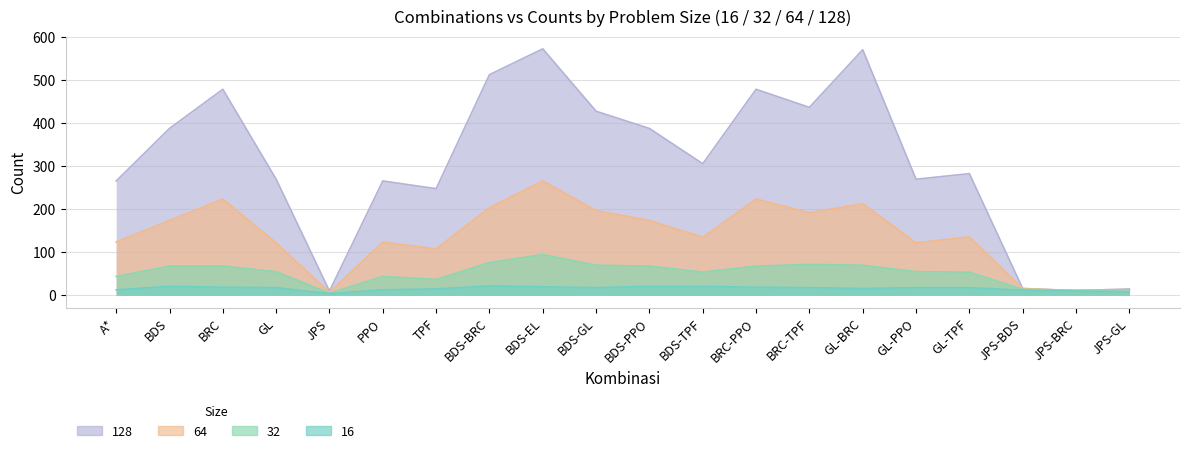

Reading left to right, extract all data points from this chart.

16: A*=13	BDS=21	BRC=19	GL=18	JPS=4	PPO=13	TPF=15	BDS-BRC=22	BDS-EL=20	BDS-GL=18	BDS-PPO=21	BDS-TPF=21	BRC-PPO=19	BRC-TPF=18	GL-BRC=16	GL-PPO=18	GL-TPF=18	JPS-BDS=12	JPS-BRC=10	JPS-GL=8
32: A*=44	BDS=68	BRC=68	GL=55	JPS=5	PPO=44	TPF=37	BDS-BRC=76	BDS-EL=95	BDS-GL=70	BDS-PPO=68	BDS-TPF=54	BRC-PPO=68	BRC-TPF=72	GL-BRC=70	GL-PPO=55	GL-TPF=54	JPS-BDS=14	JPS-BRC=12	JPS-GL=13
64: A*=124	BDS=174	BRC=224	GL=122	JPS=7	PPO=124	TPF=108	BDS-BRC=204	BDS-EL=266	BDS-GL=197	BDS-PPO=174	BDS-TPF=135	BRC-PPO=224	BRC-TPF=192	GL-BRC=213	GL-PPO=122	GL-TPF=136	JPS-BDS=16	JPS-BRC=11	JPS-GL=13
128: A*=266	BDS=388	BRC=479	GL=270	JPS=10	PPO=266	TPF=248	BDS-BRC=513	BDS-EL=573	BDS-GL=428	BDS-PPO=388	BDS-TPF=306	BRC-PPO=479	BRC-TPF=437	GL-BRC=571	GL-PPO=270	GL-TPF=283	JPS-BDS=16	JPS-BRC=11	JPS-GL=15